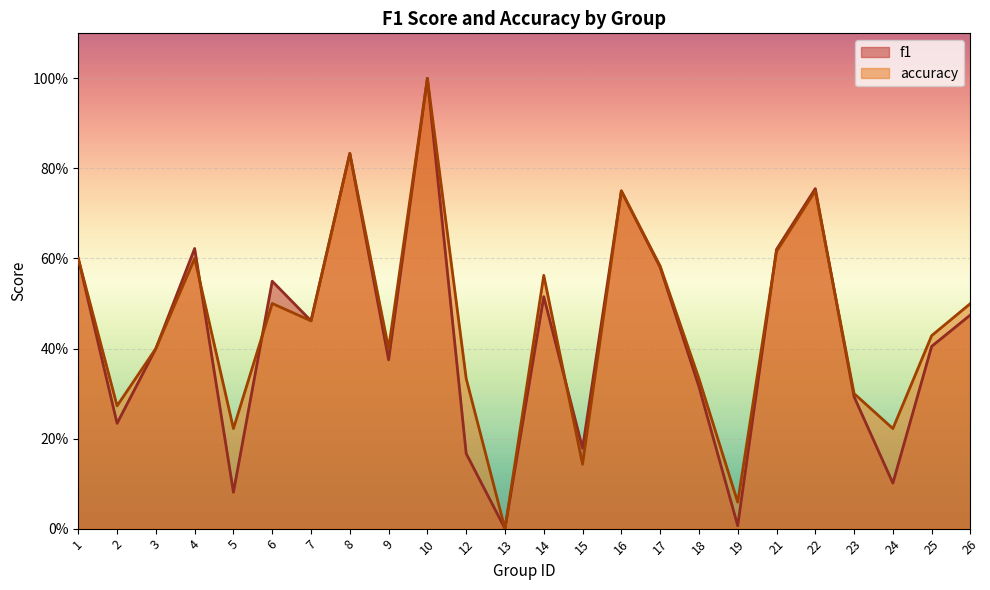

How many lines are shown in the chart?

2